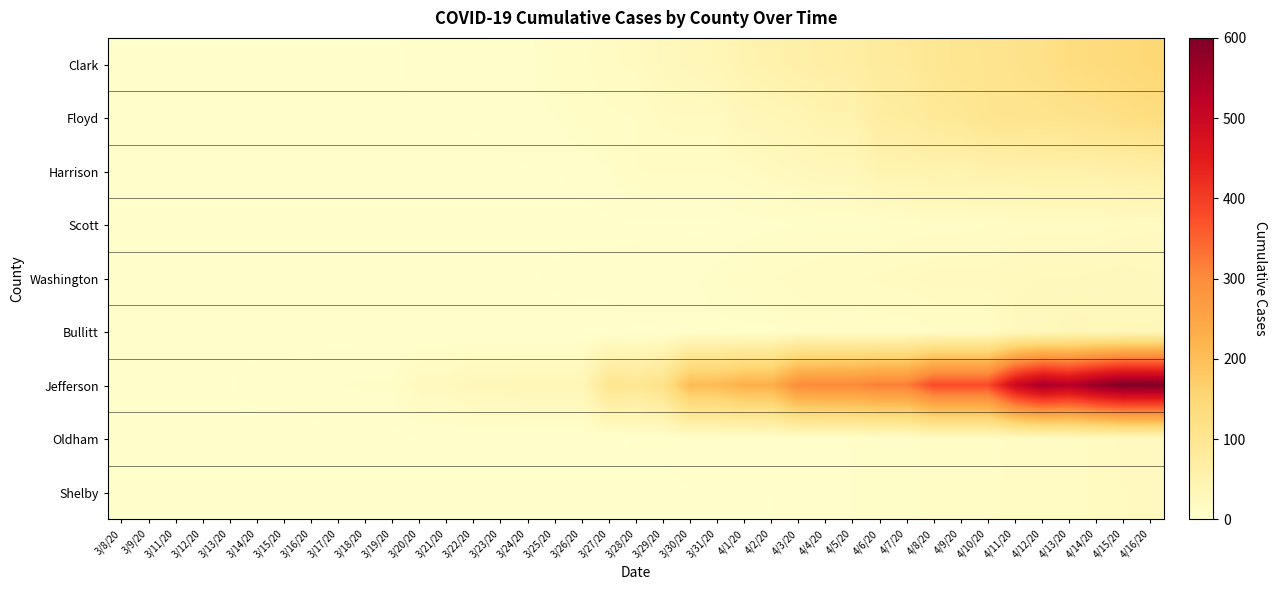

At which category does the chart reach its peak across all series?

4/15/20